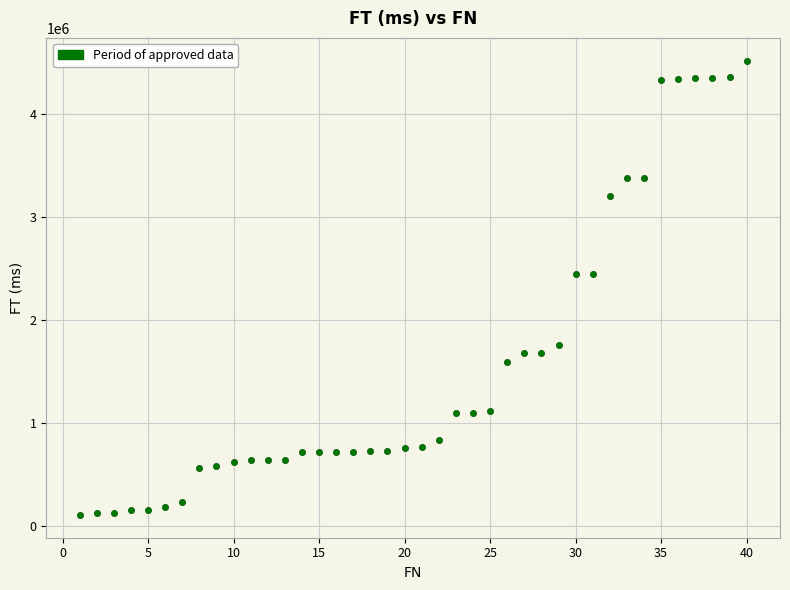

What is the range of X values (max minus min)?

39